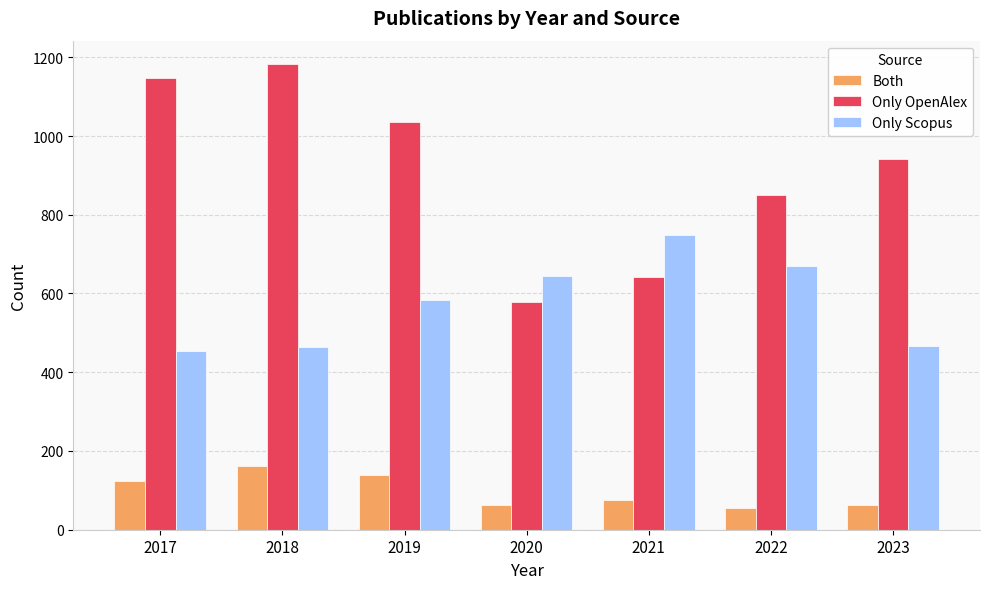

How many data points does each series have?

7